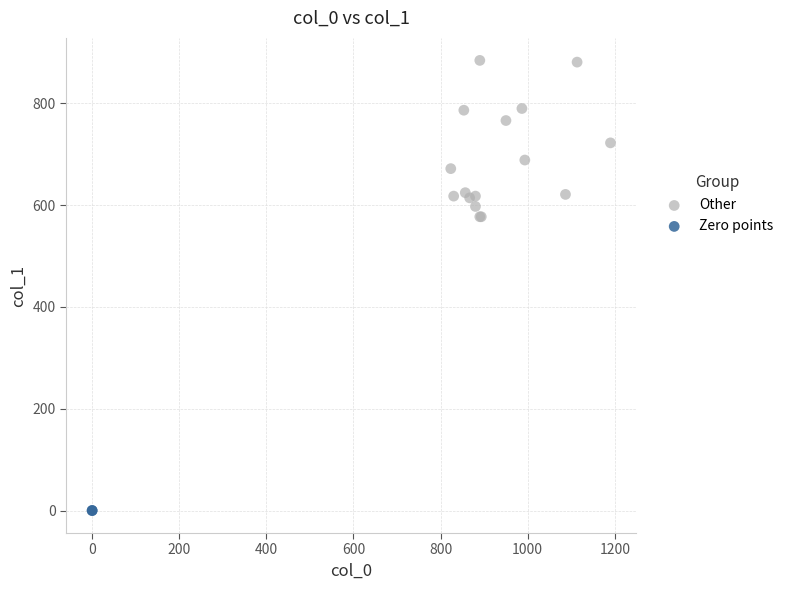

What are all the series names shown in the legend?

Other, Zero points